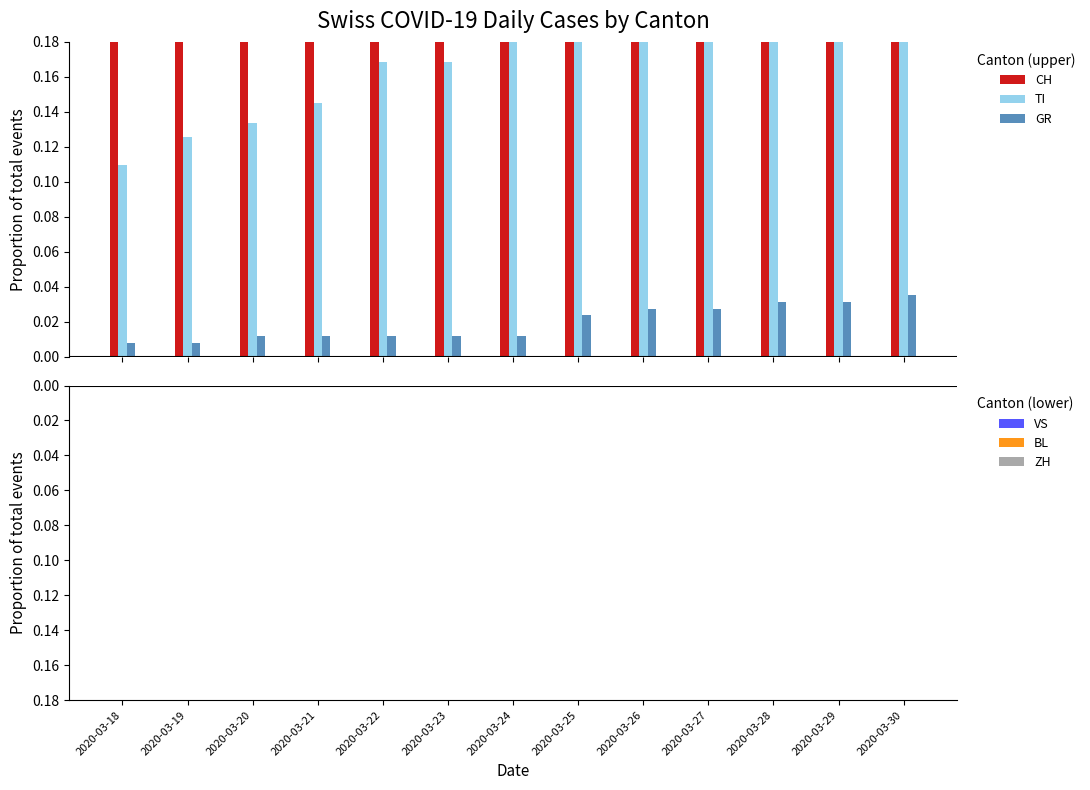

What is the value of the TI bar at the 13th from the left?

0.2